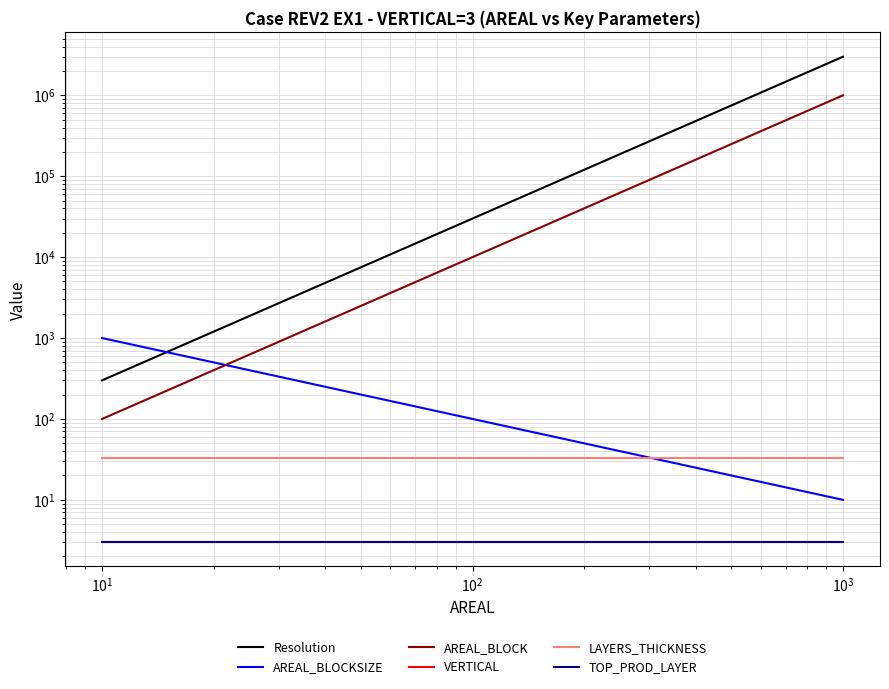

The value of AREAL_BLOCK at $\mathdefault{10^{3}}$ is 15084.7. True or false?

False